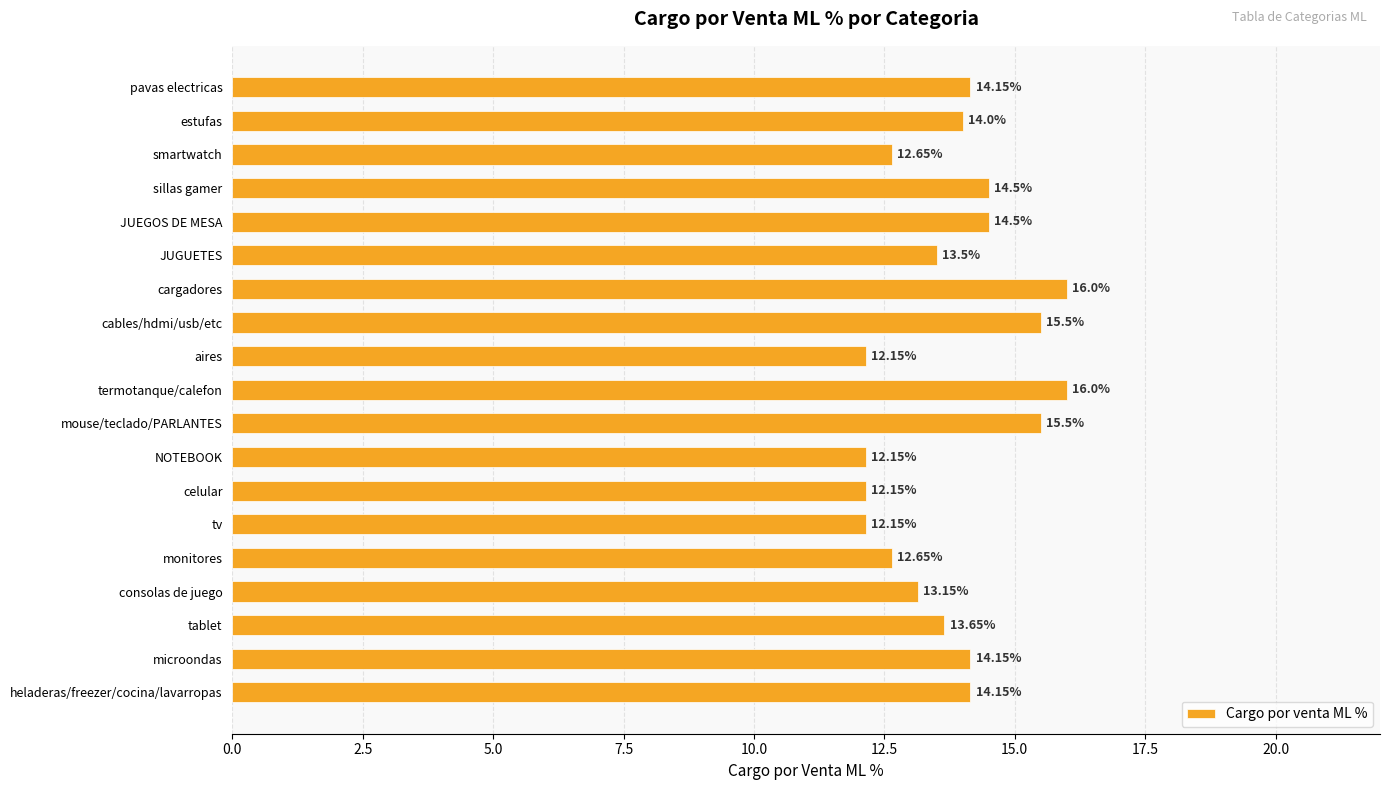

What is the change in value from celular to pavas electricas?

+2.0